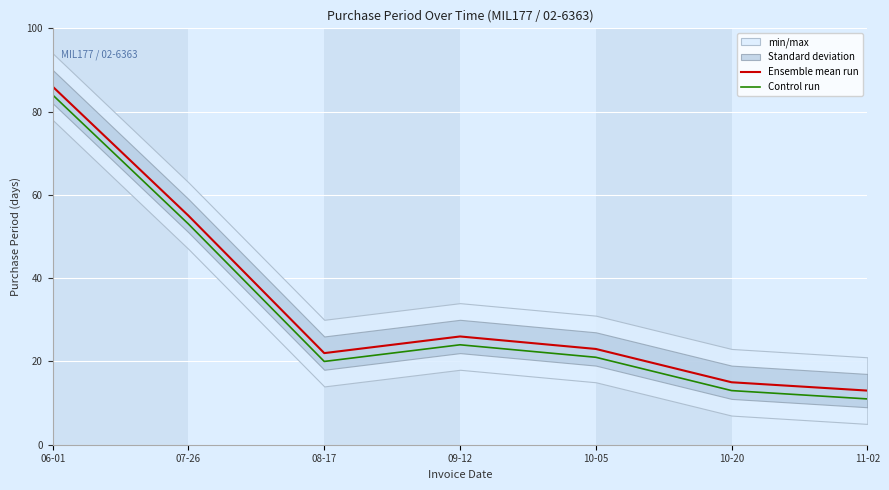

At which category does Control run reach its first local peak?

09-12